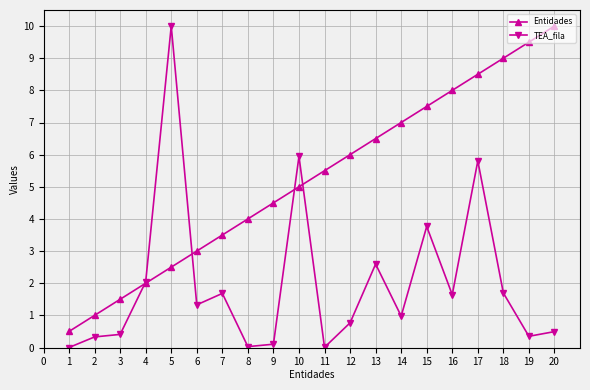

Is this an area chart (filled region under the line)?

No